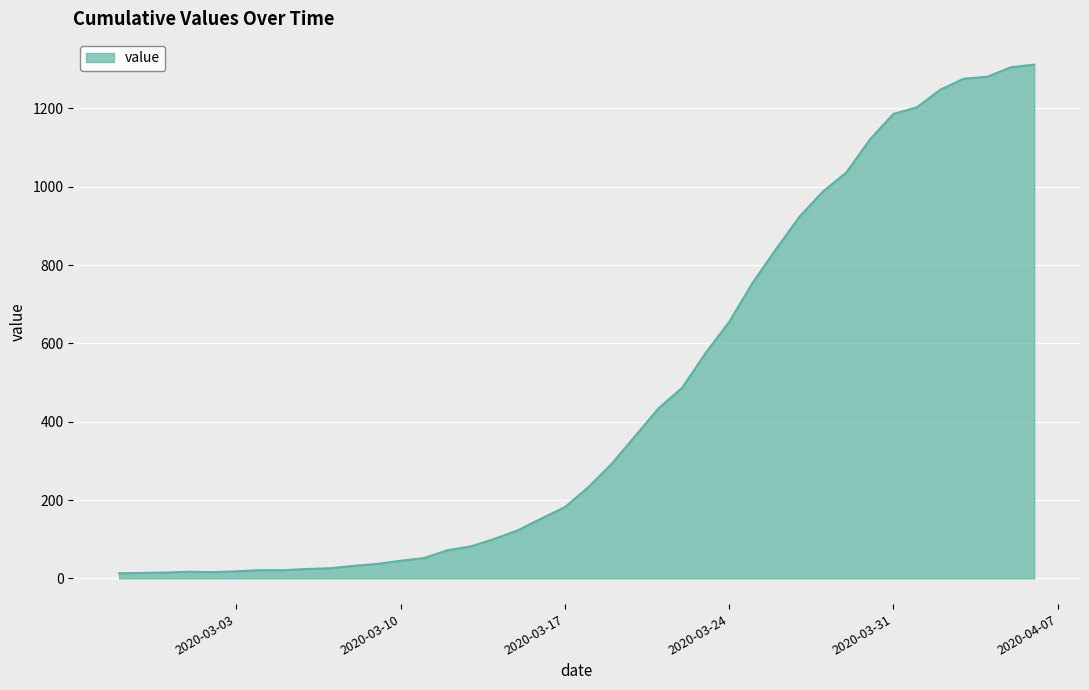

Which label corresponds to the largest value in the chart?

2020-04-06